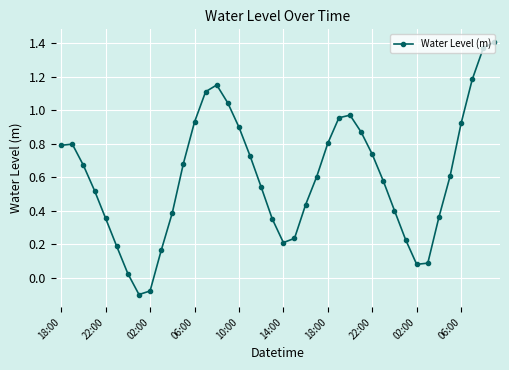

How many points are lower than both their immediate neighbors (excluding endpoints)?

3